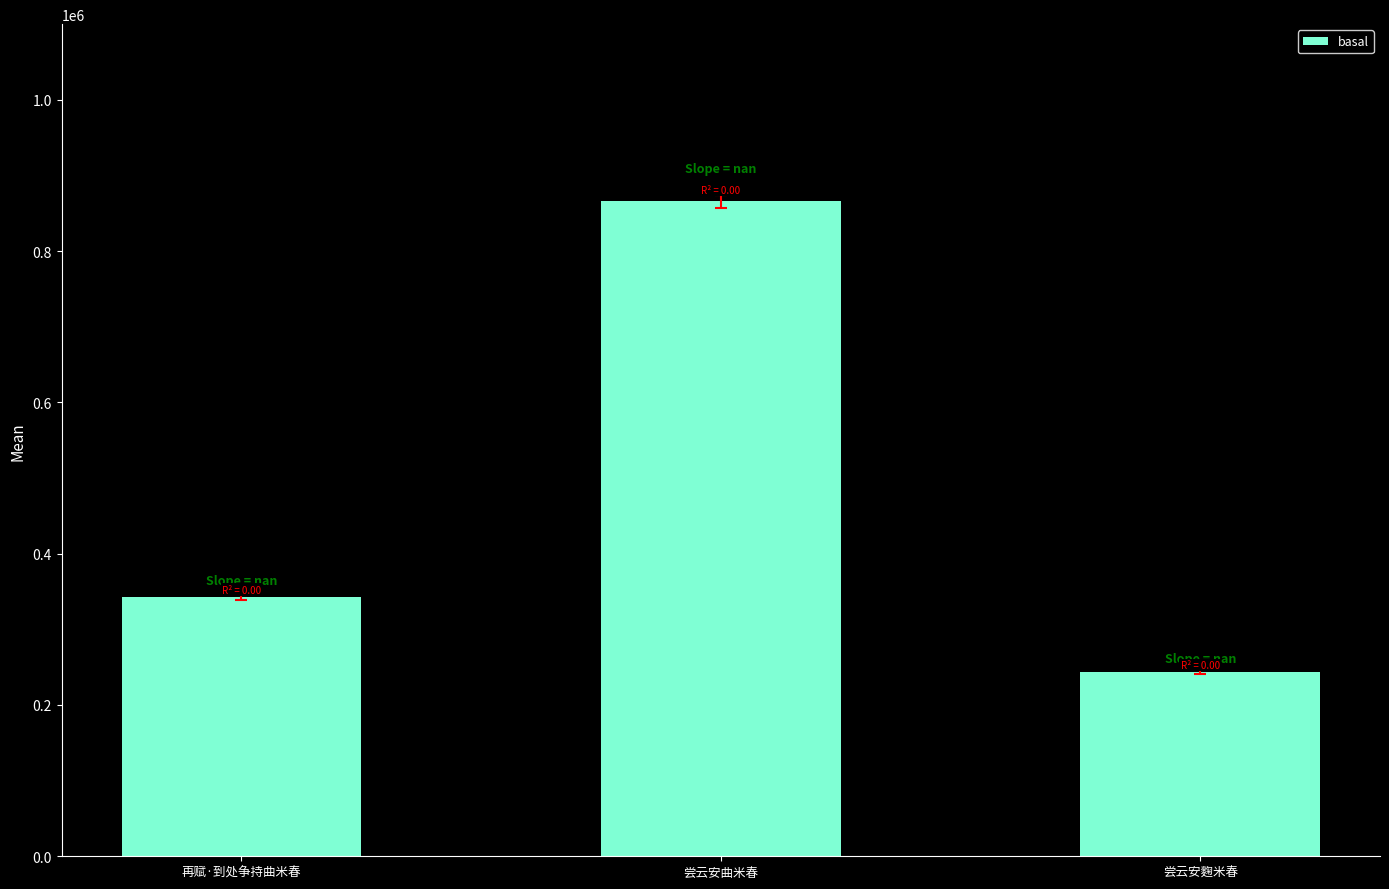

What is the minimum value shown in the chart?

243727